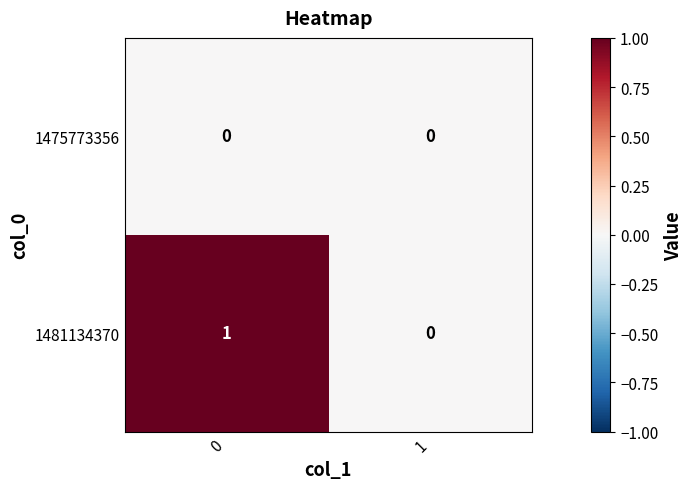

What is the spread (max minus min) of values at 0?

1